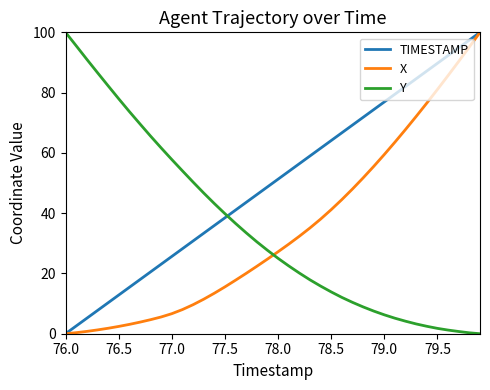

True or false: Y and TIMESTAMP intersect in this chart.

True